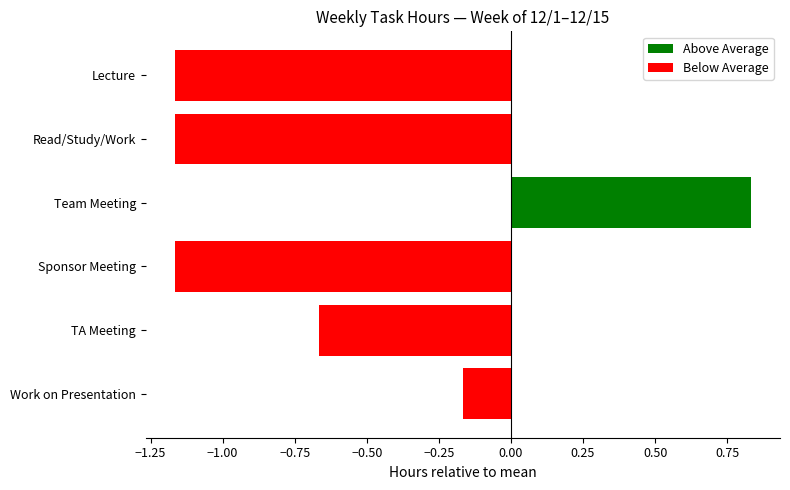

What is the maximum value for Above Average?

0.8